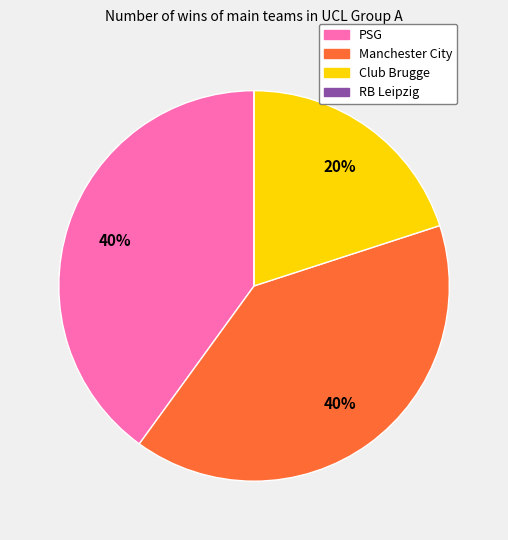

What is the ratio of the value at PSG to the value at Manchester City?

1.0